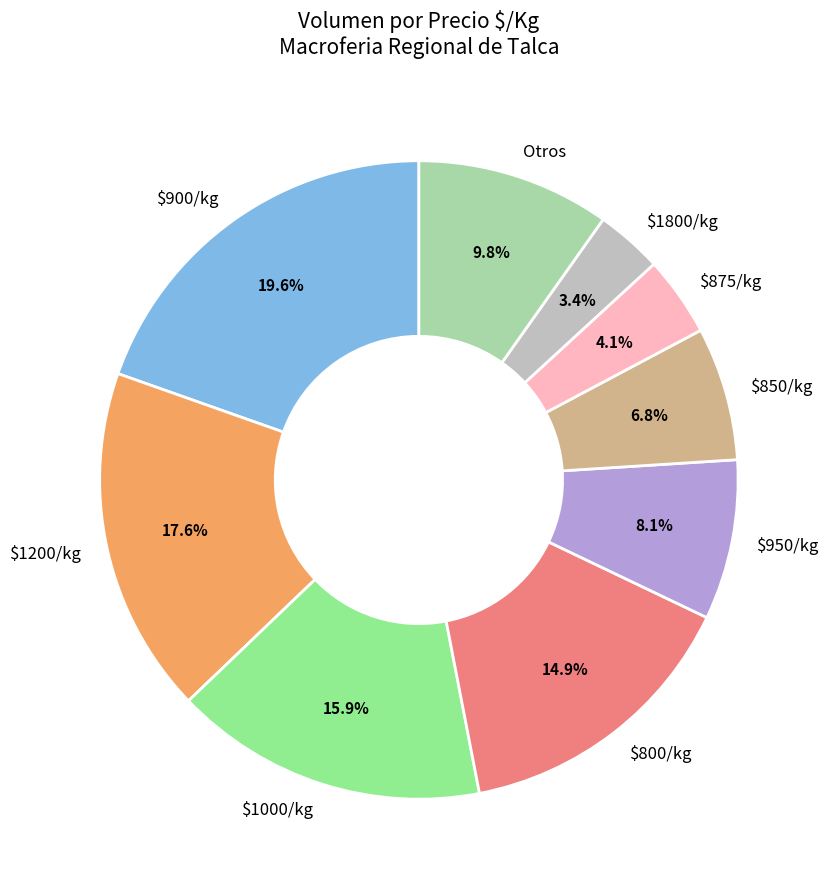

What percentage is NOT represented by $875/kg?

95.9%